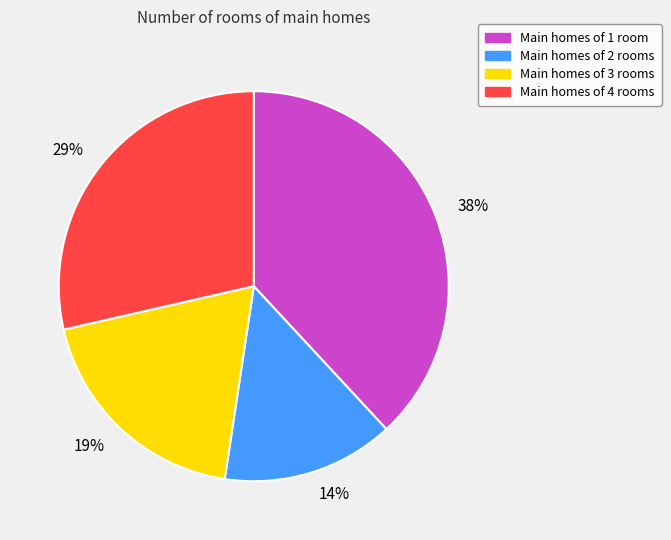

How many segments does this pie chart have?

4